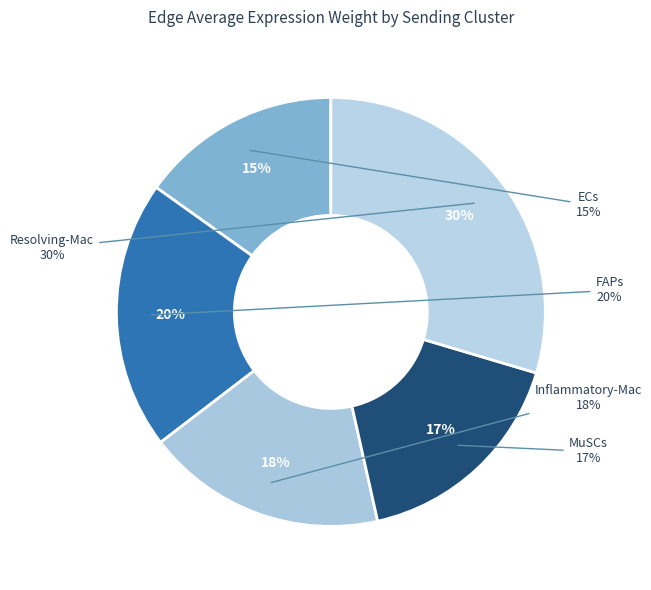

Does any single category account for the majority?

No